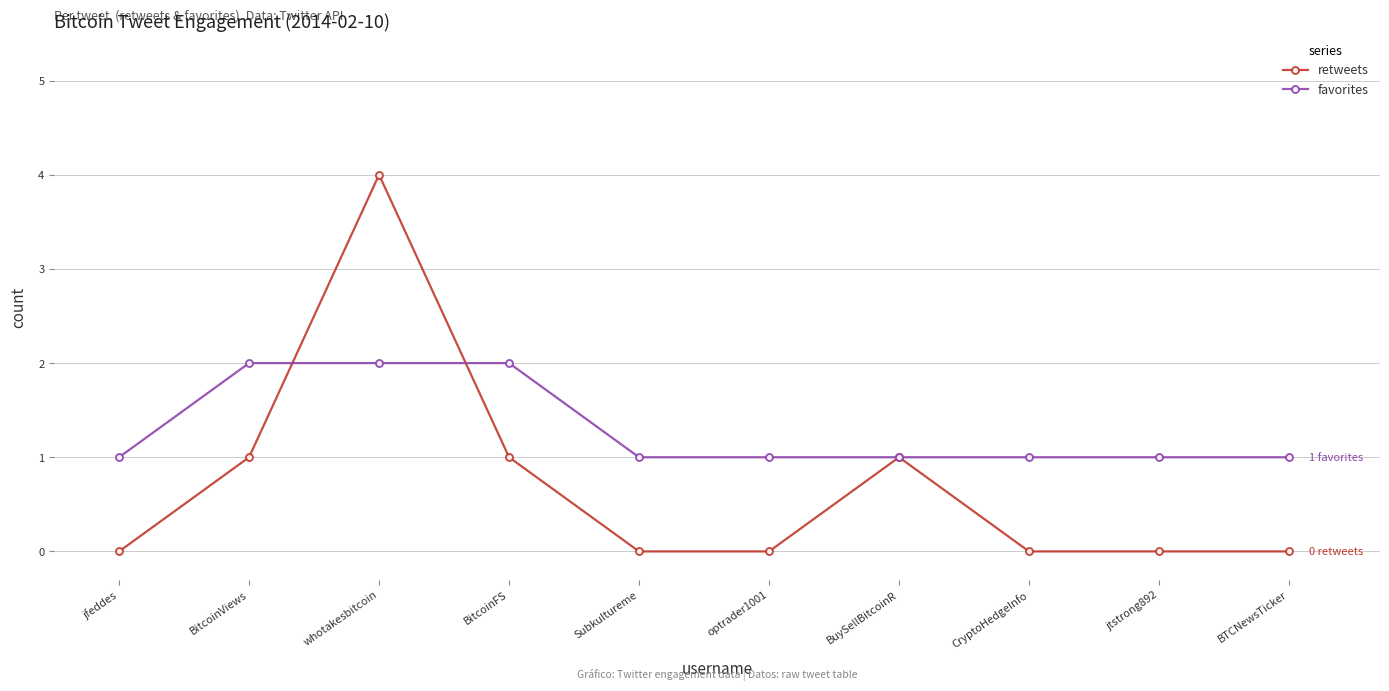

At which category does the chart reach its peak across all series?

whotakesbitcoin